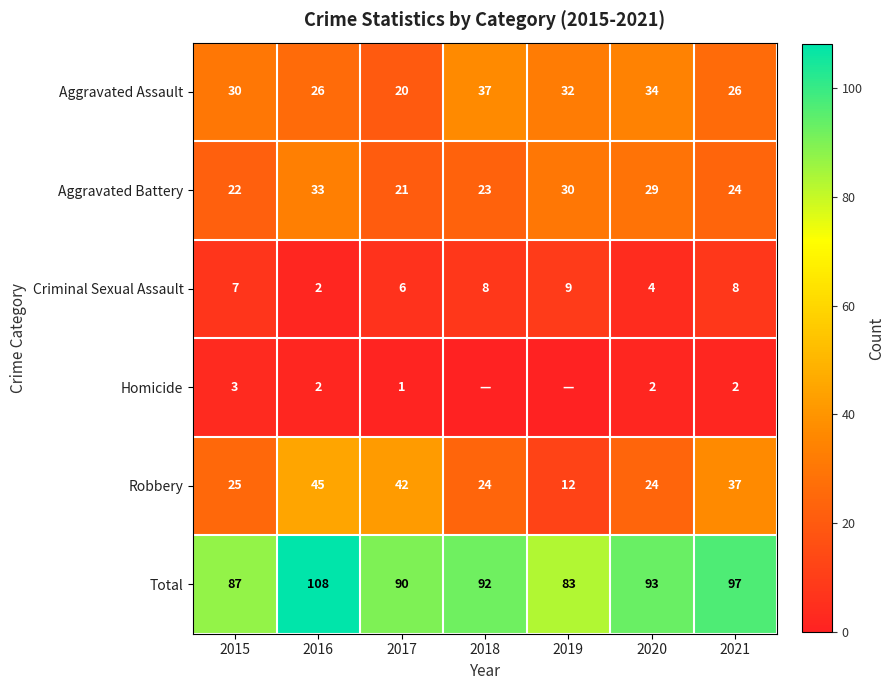

What value does the Total series have at 2016, to the nearest 10?

110